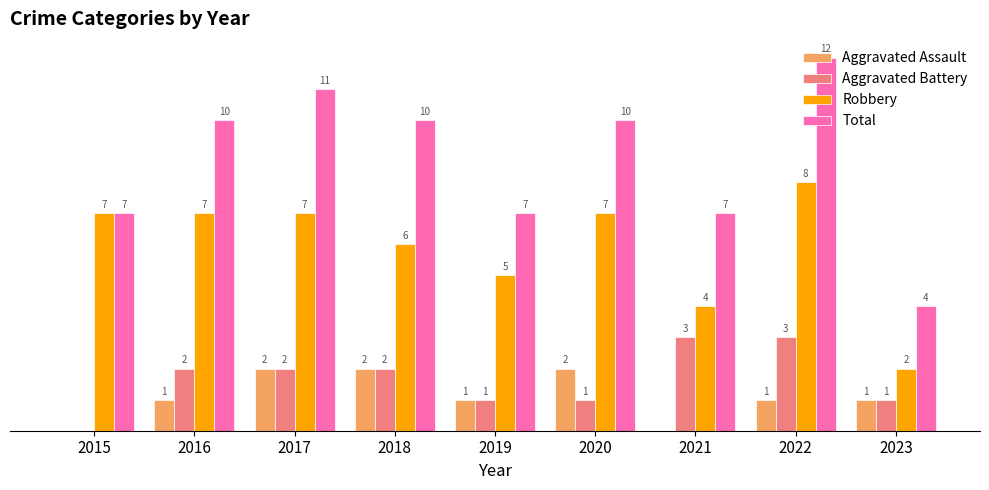

Between 2017 and 2023, which series saw the biggest shift?

Total